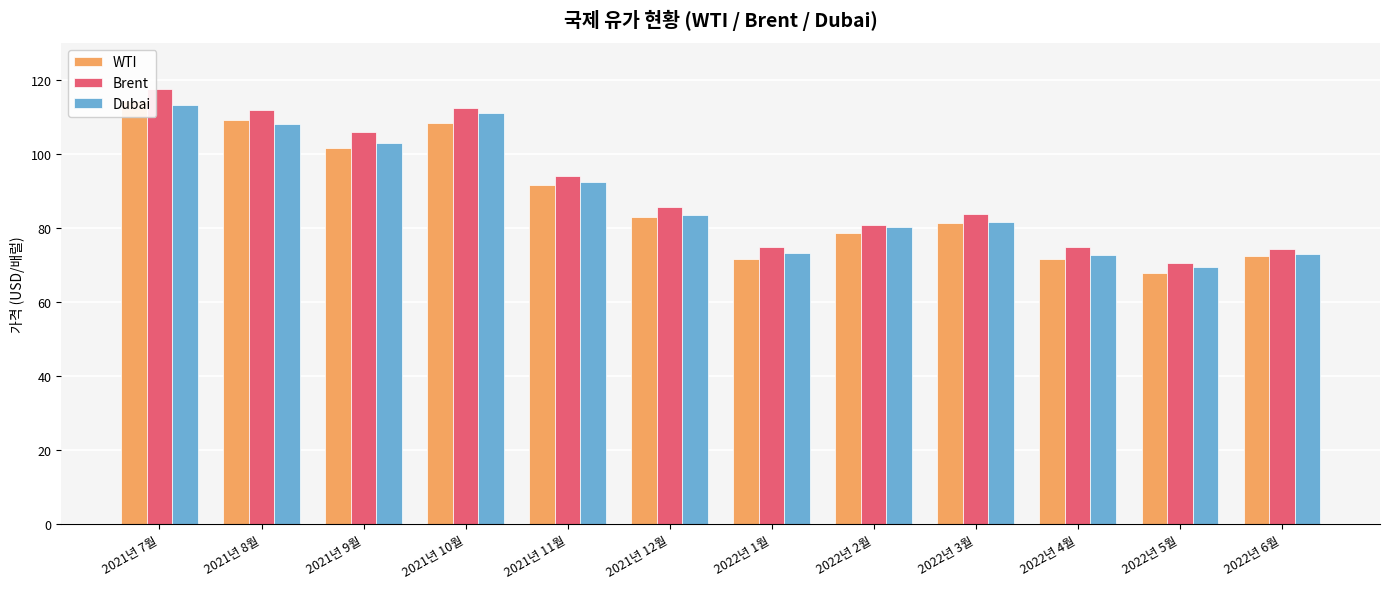

What is the total value across all series at 2021년 9월?

310.4